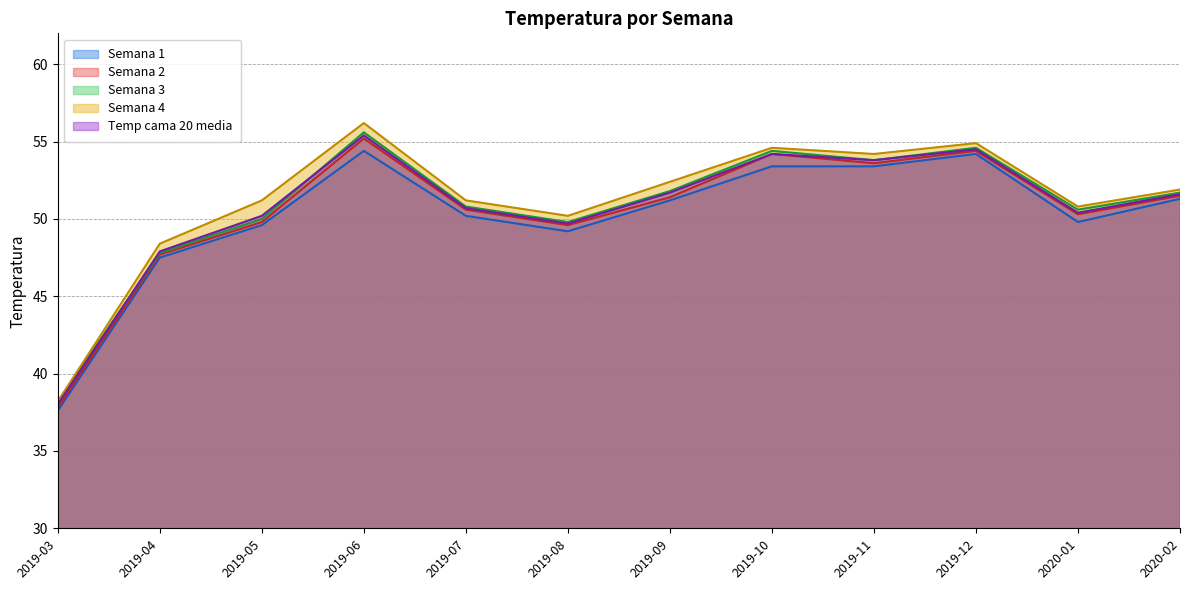

In Semana 2, how many points are lower than both neighbors (excluding endpoints)?

3